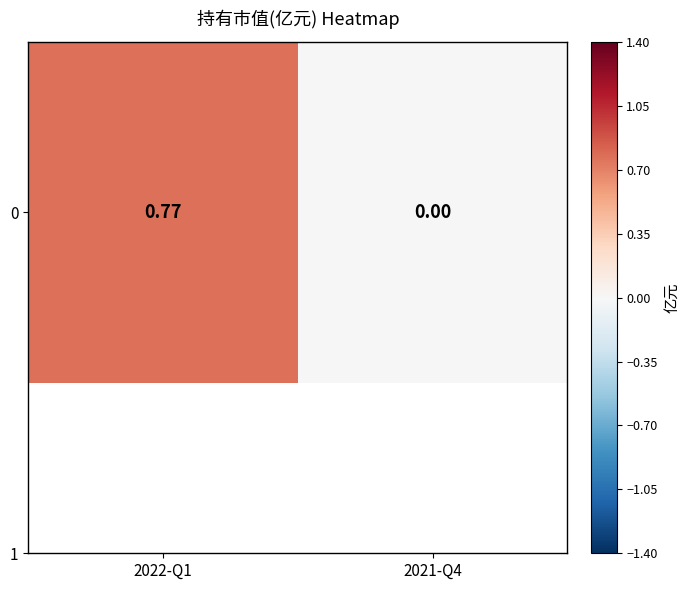

How many positive values are there?

1